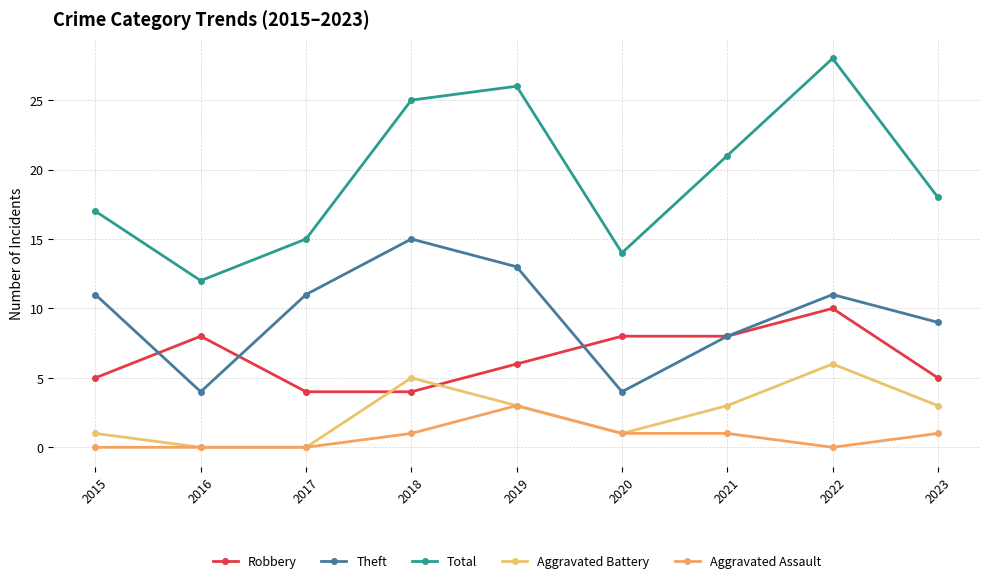

The Theft series shows 12 at 2021. True or false?

False